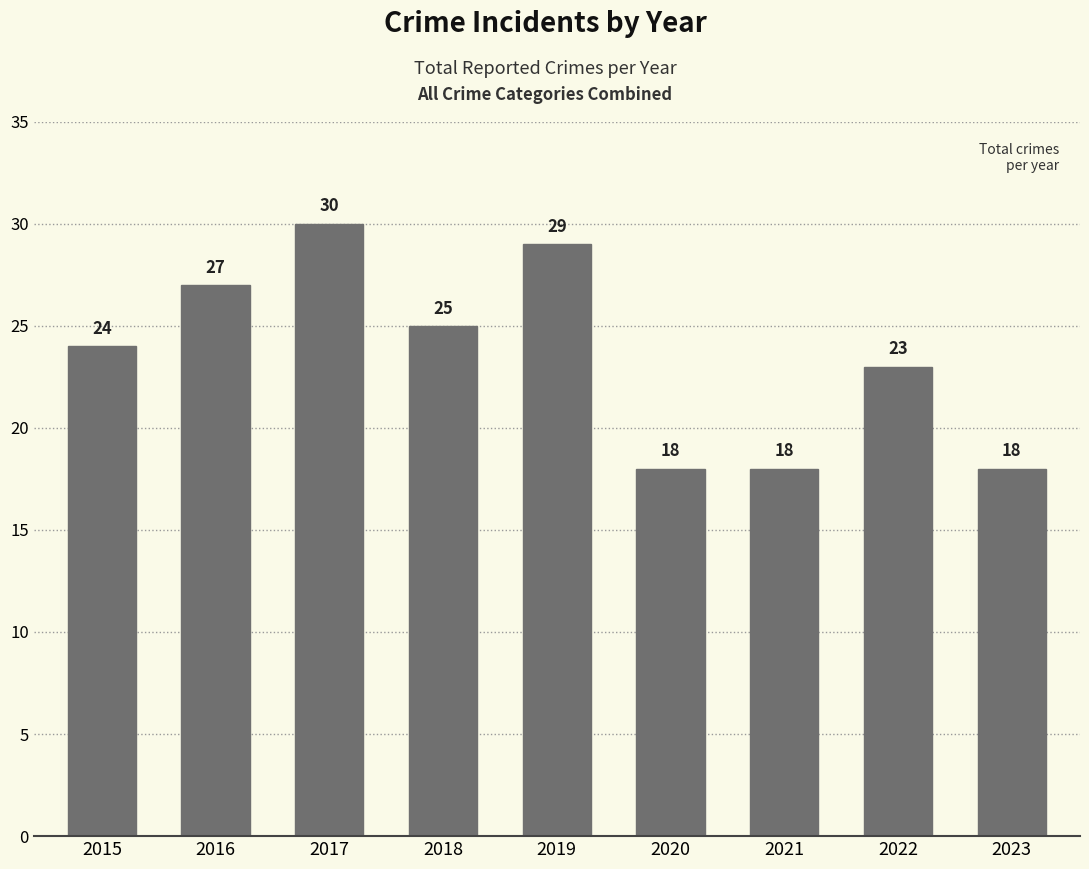

Reading left to right, transcribe all the data shown in this chart.

24	27	30	25	29	18	18	23	18